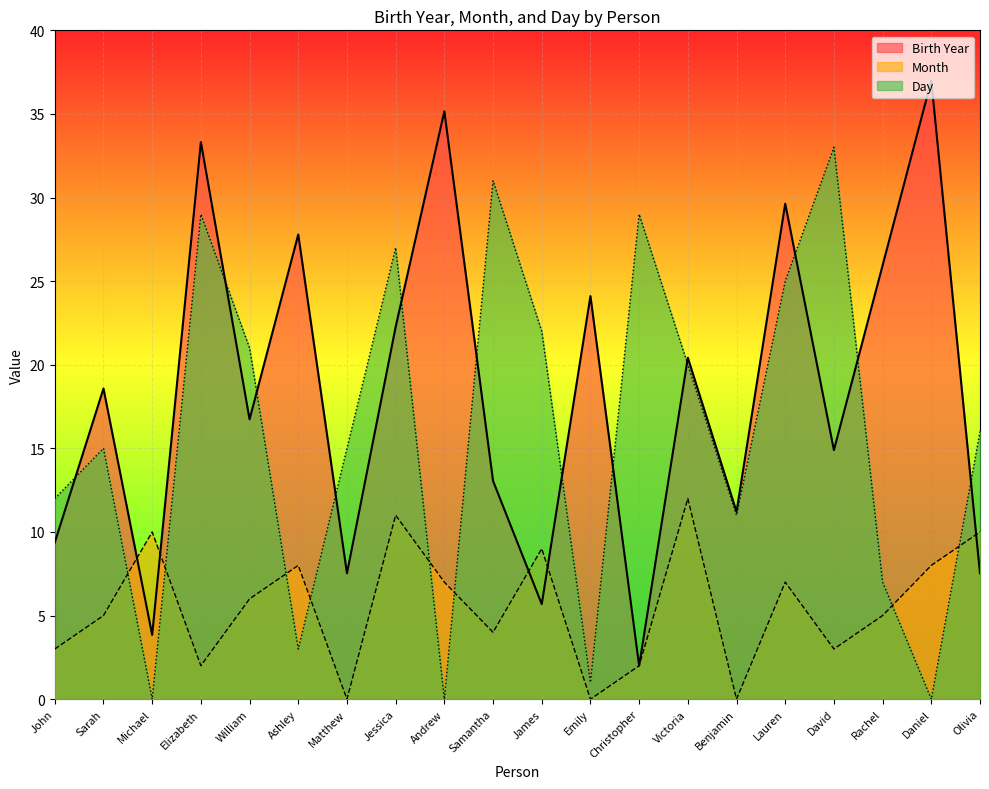

Is the value of Month at Christopher greater than the value of Birth Year at Matthew?

No